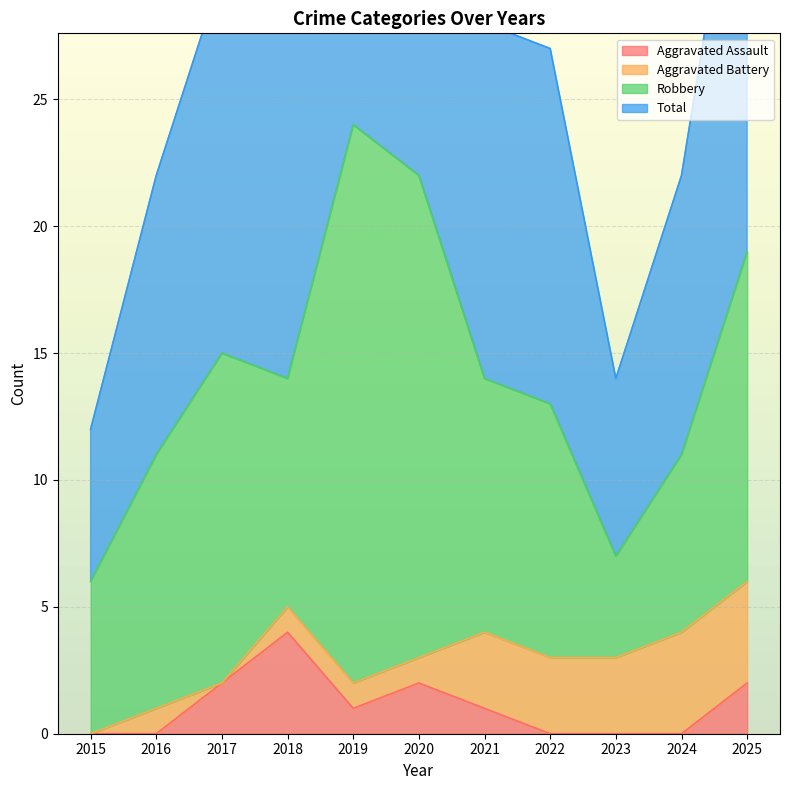

The Aggravated Assault series shows 1 at 2018. True or false?

False